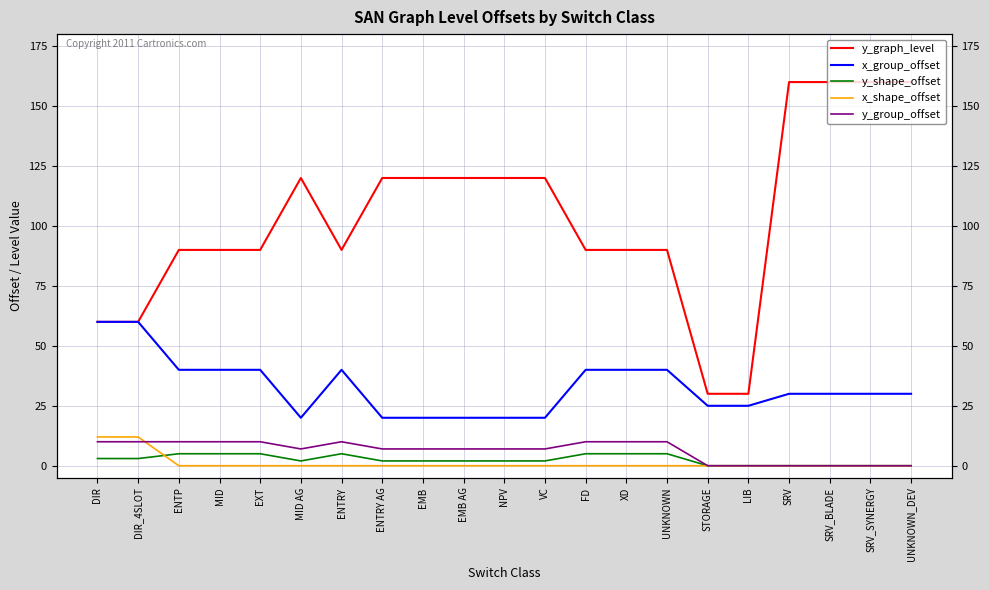

What is the difference between the y_graph_level values at EMB and DIR_4SLOT?

60